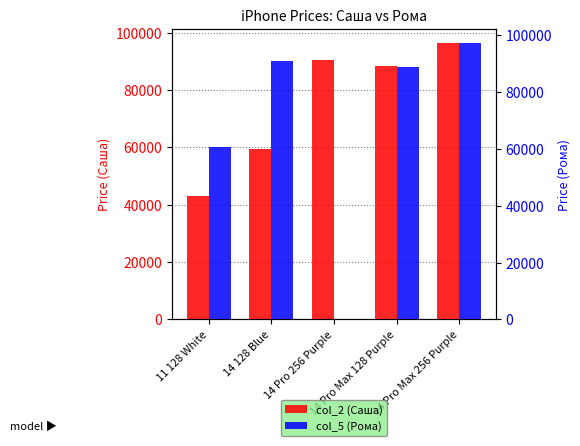

Rank the series at 14 Pro Max 128 Purple from lowest to highest value.

col_2 (Саша), col_5 (Рома)